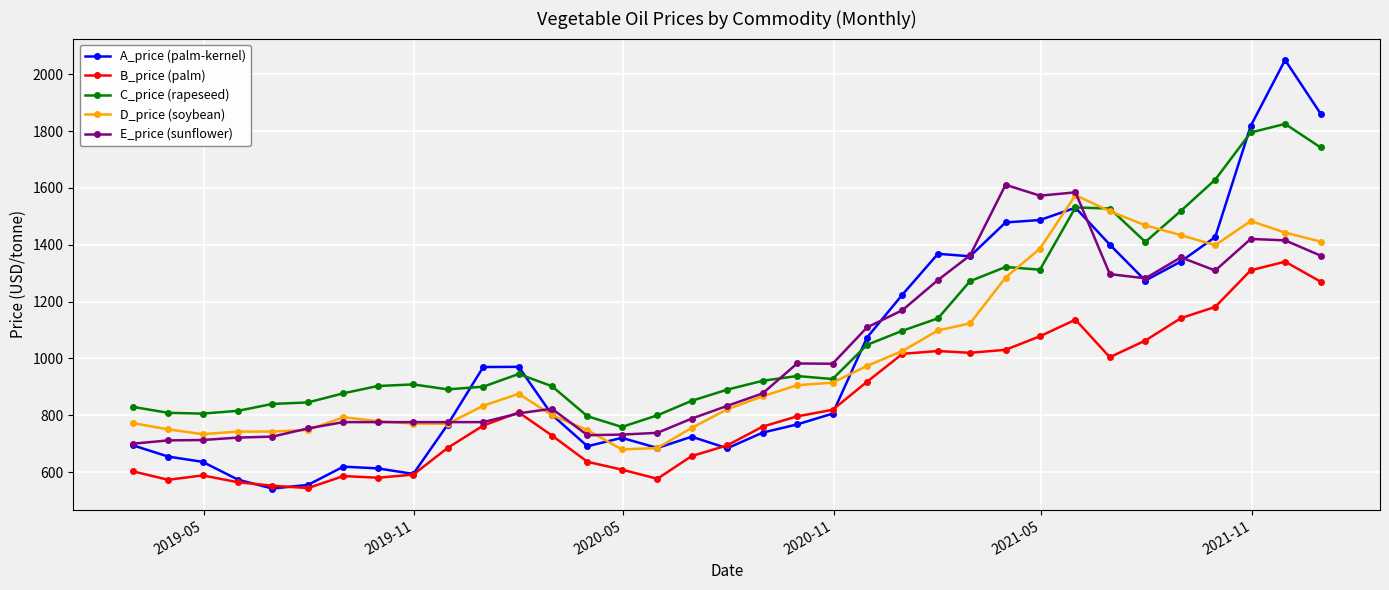

Which series has the widest spread of values?

A_price (palm-kernel)